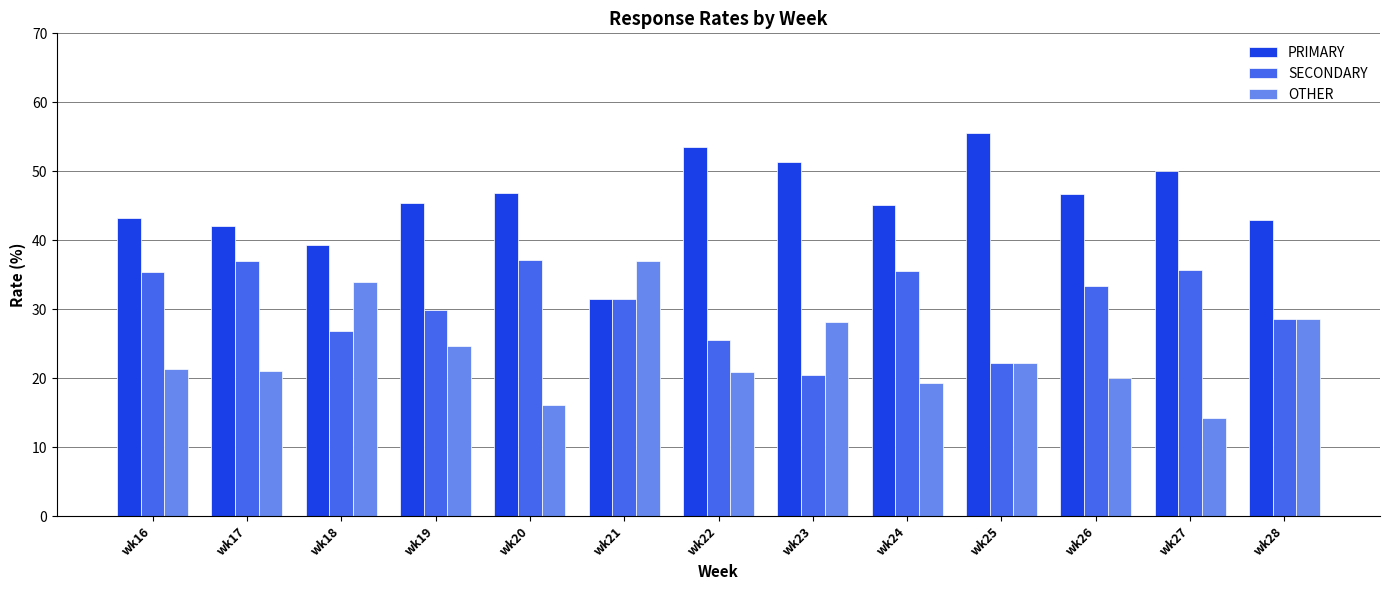

Count the number of categories in the chart.

13